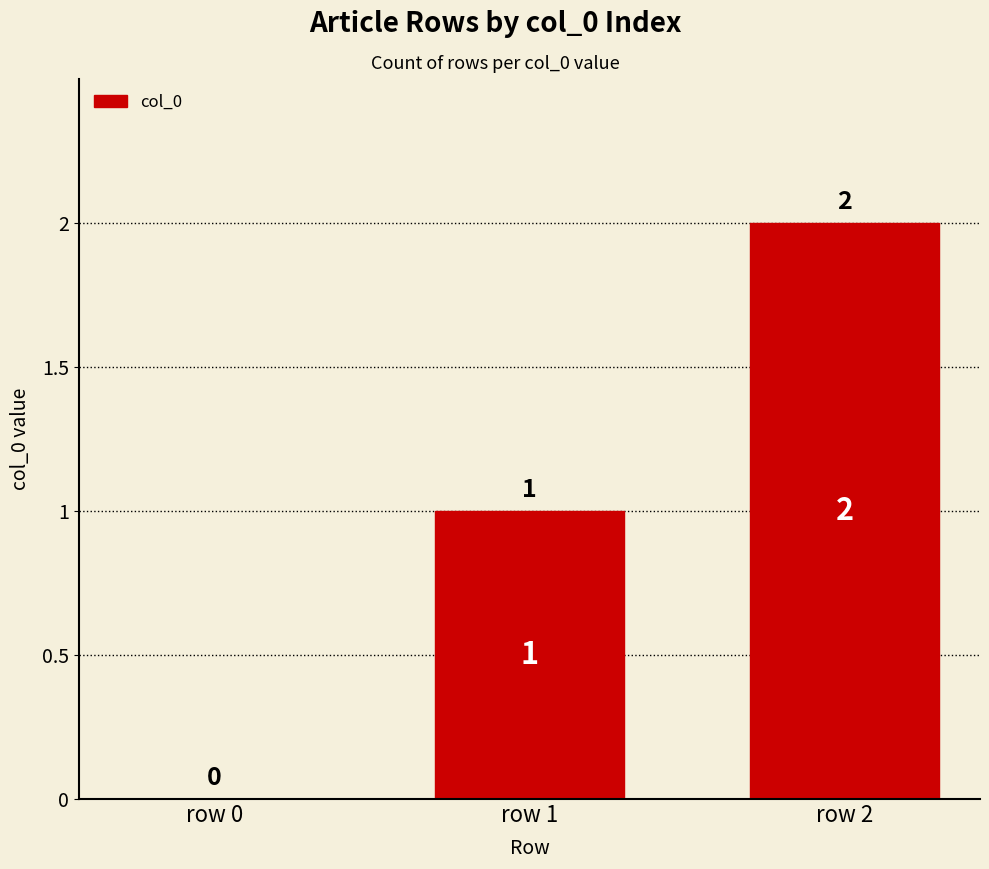

Are the bars horizontal?

No